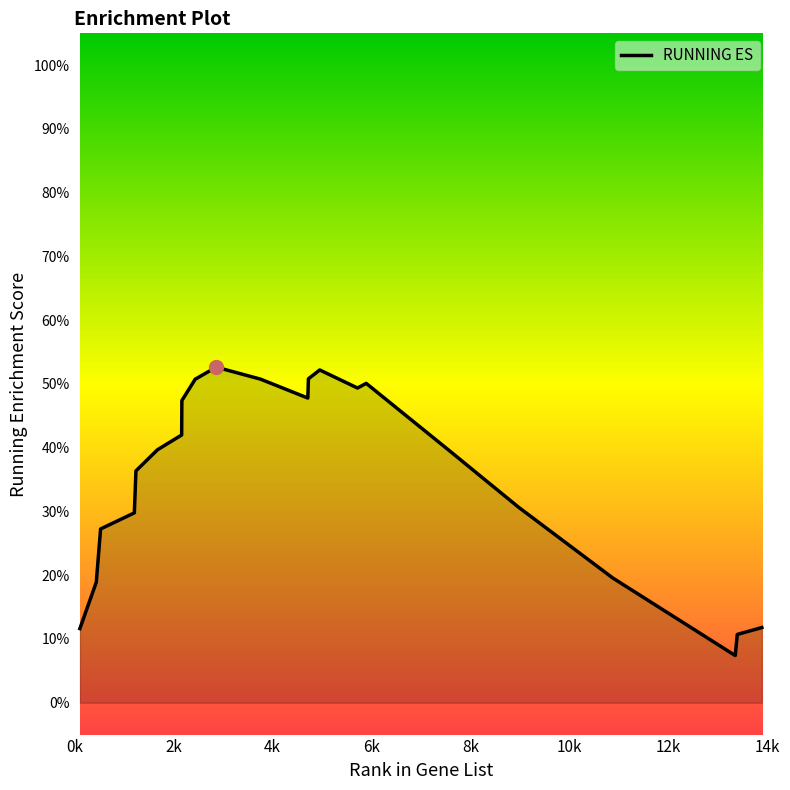

Reading right to left, what are all the values shown in this chart?

0.1	0.1	0.1	0.2	0.3	0.3	0.3	0.4	0.5	0.5	0.5	0.5	0.5	0.5	0.5	0.5	0.5	0.4	0.4	0.4	0.3	0.3	0.2	0.1